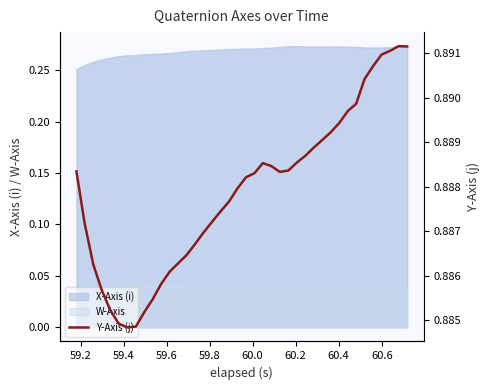

Reading right to left, extract all data points from this chart.

0.9	0.9	0.9	0.9	0.9	0.9	0.9	0.9	0.9	0.9	0.9	0.9	0.9	0.9	0.9	0.9	0.9	0.9	0.9	0.9	0.9	0.9	0.9	0.9	0.9	0.9	0.9	0.9	0.9	0.9	0.9	0.9	0.9	0.9	0.9	0.9	0.9	0.9	0.9	0.9